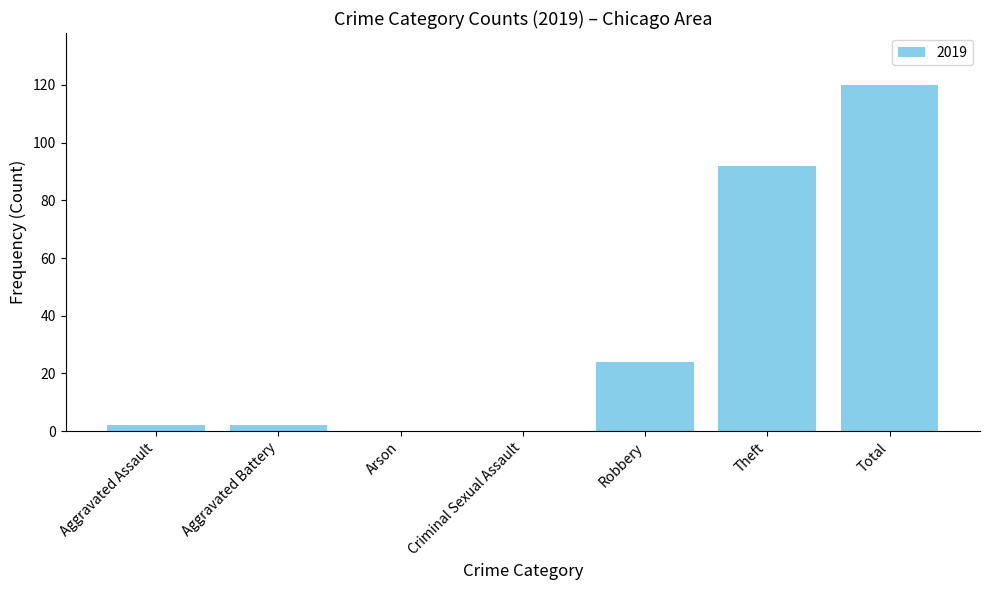

Reading right to left, transcribe all the data shown in this chart.

Total=120	Theft=92	Robbery=24	Criminal Sexual Assault=0	Arson=0	Aggravated Battery=2	Aggravated Assault=2